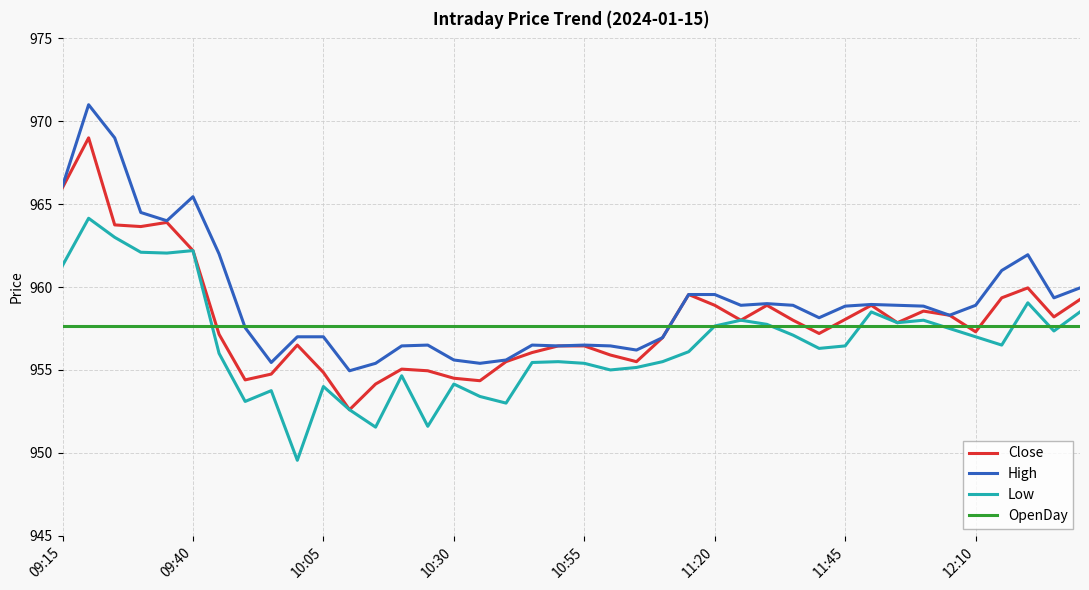

Does the chart have visible grid lines?

Yes